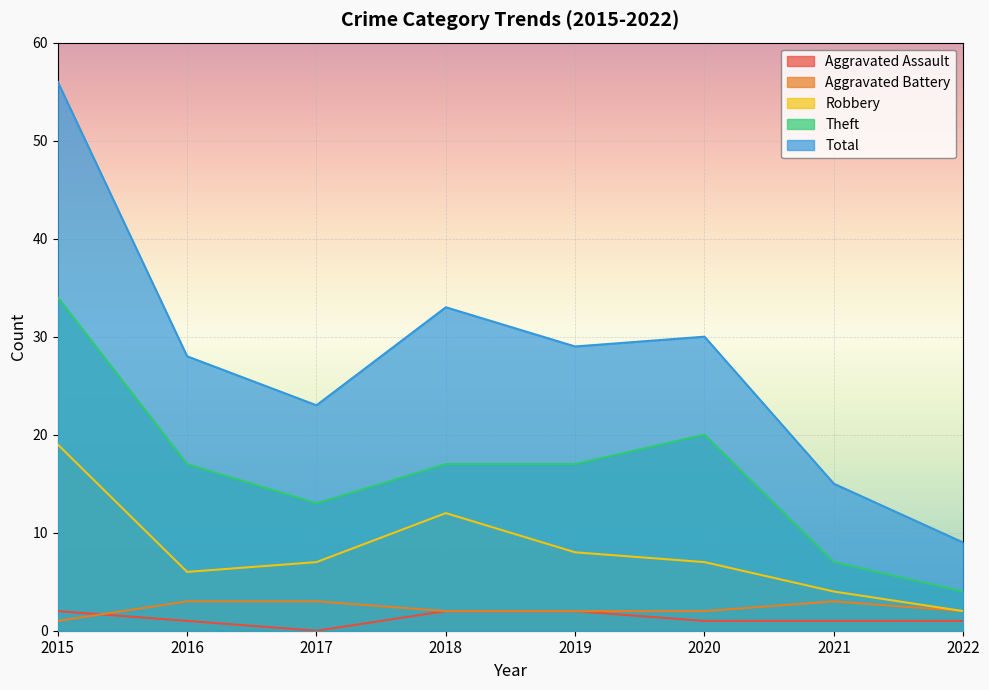

How many lines are shown in the chart?

5